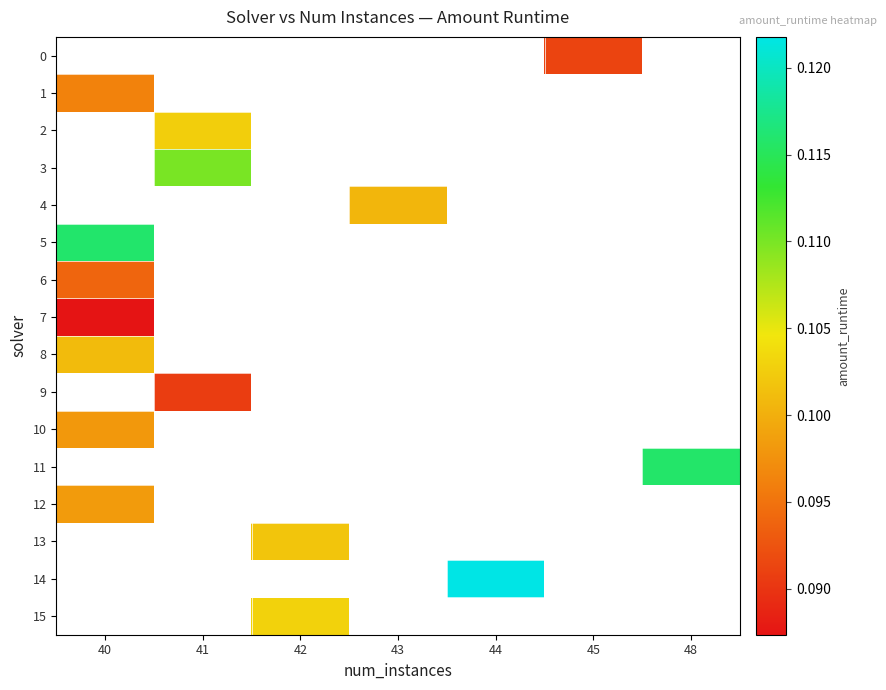

Count the number of data series in this chart.

16